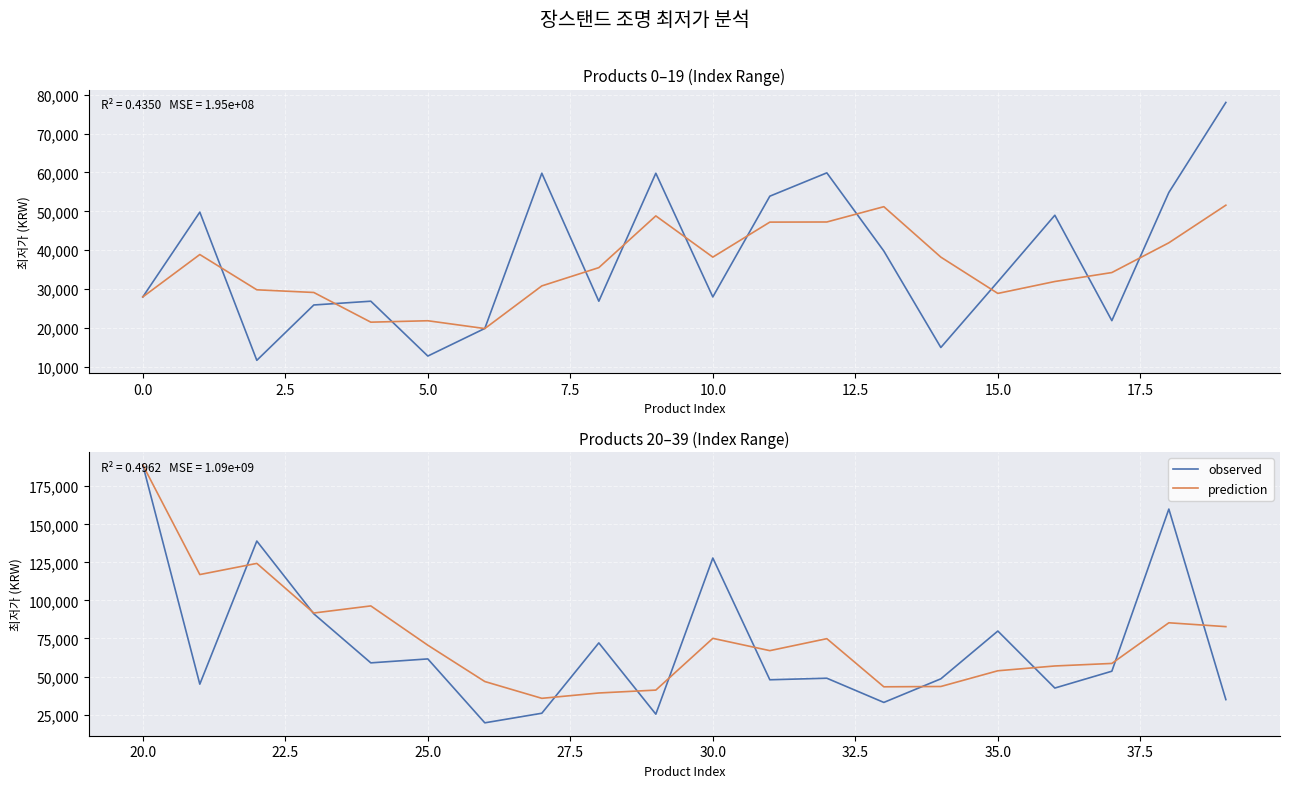

List the series in order of their overall mean, lowest first.

observed, prediction